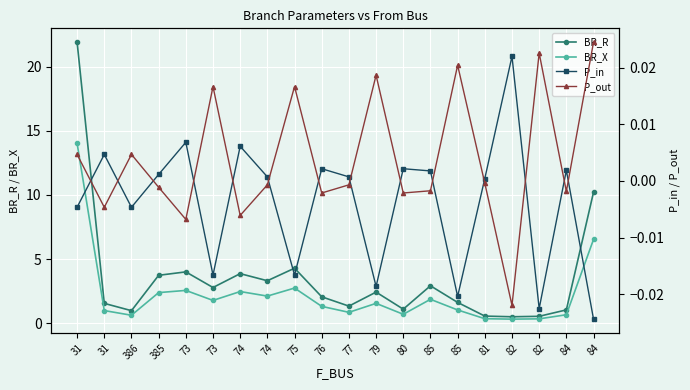

True or false: P_in and BR_X intersect in this chart.

False